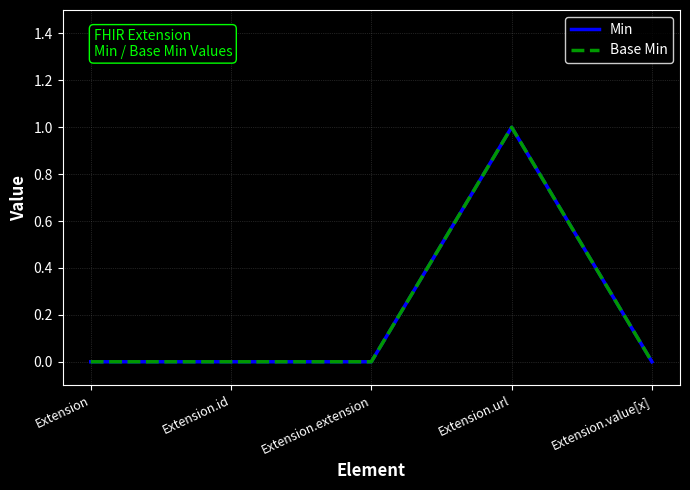

What is the sum of all Base Min values?

1